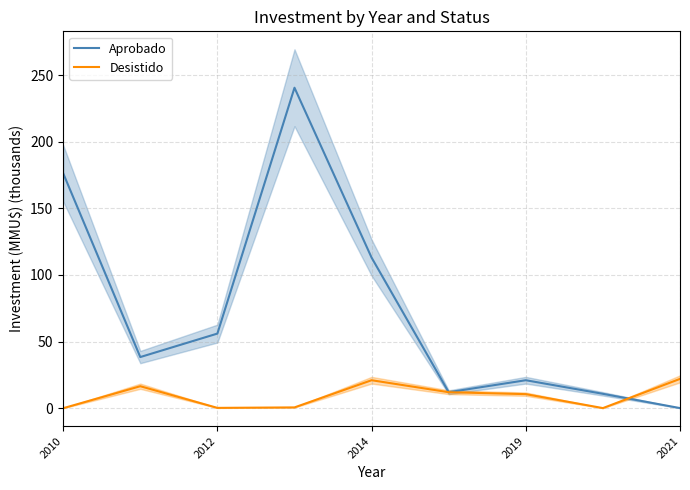

True or false: Desistido and Aprobado cross at least once.

True